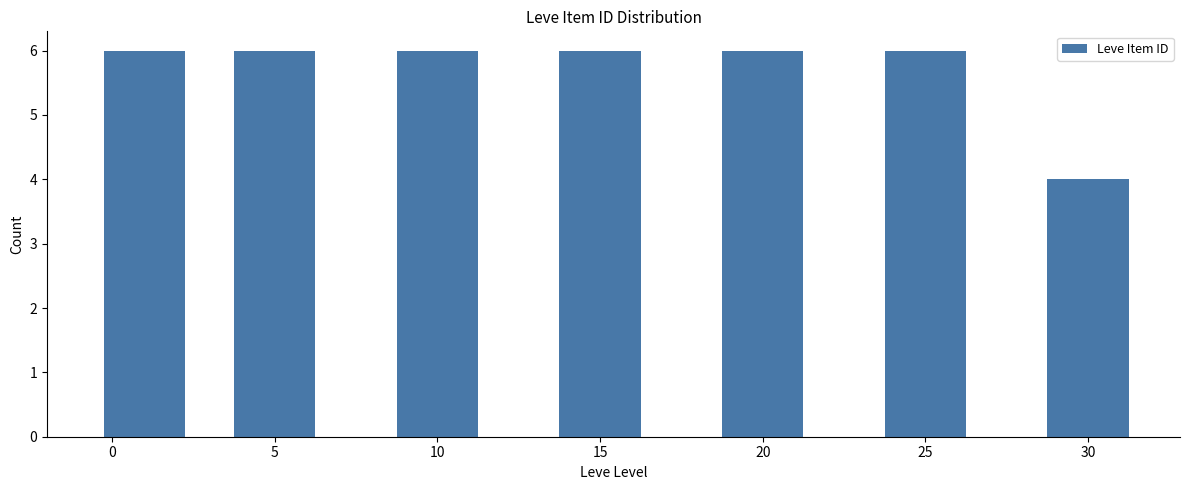

Reading right to left, what are all the values shown in this chart?

4	6	6	6	6	6	6